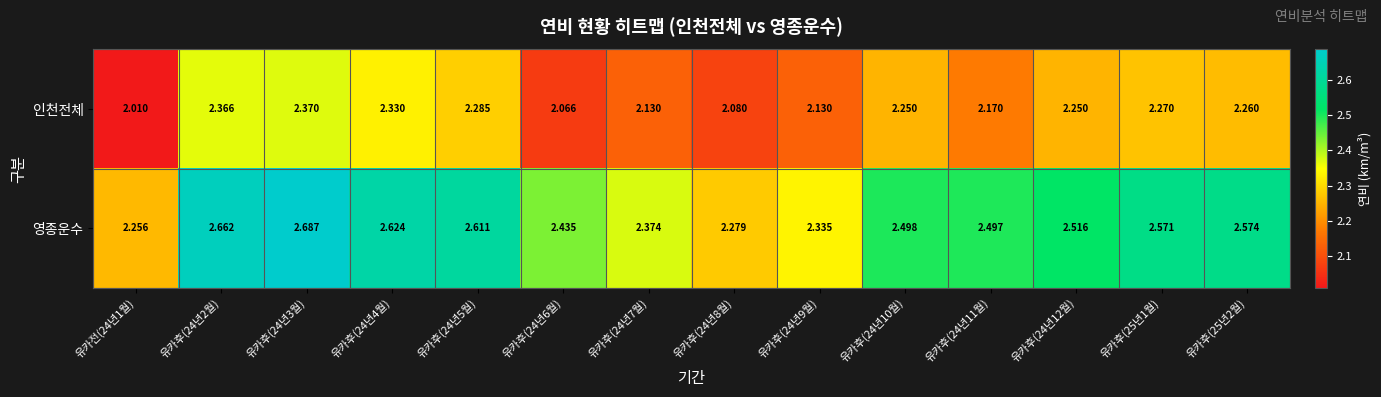

Is the value of 인천전체 at 유카후(24년8월) greater than the value of 영종운수 at 유카후(24년10월)?

No